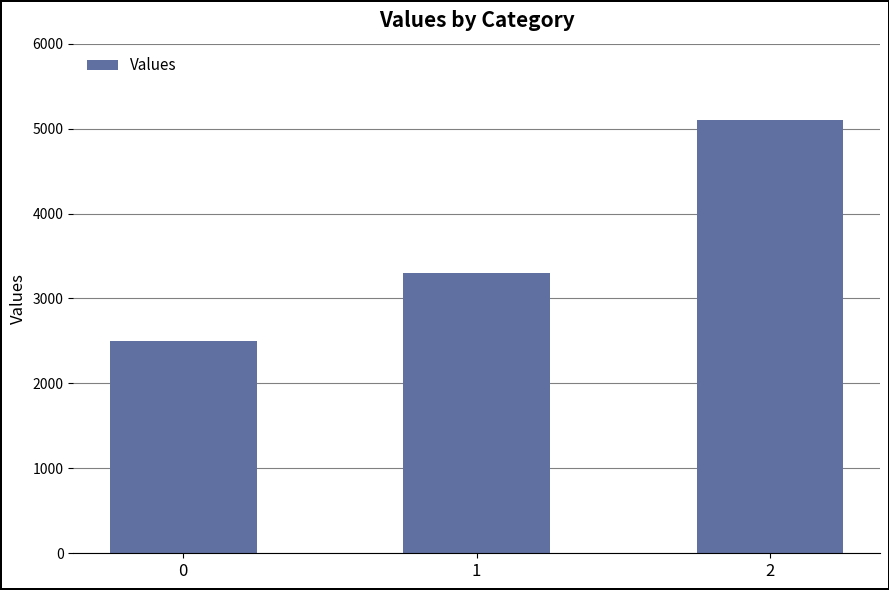

List the labels in order of value, largest first.

2, 1, 0